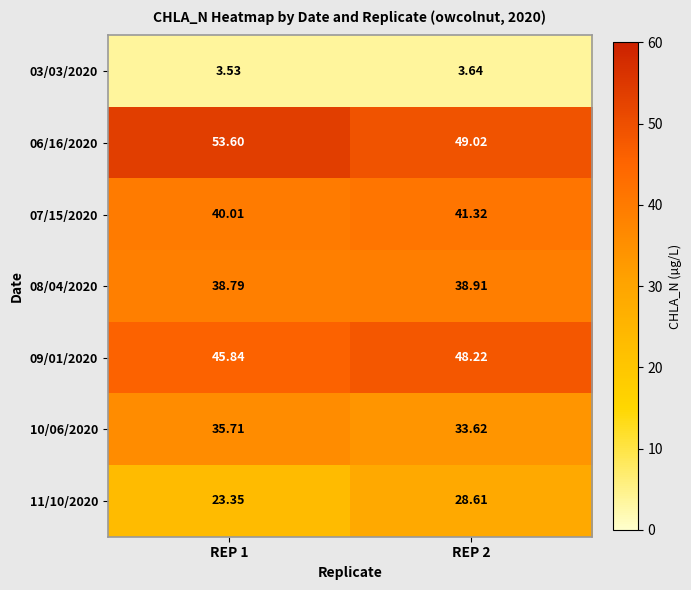

Is the value of 08/04/2020 at REP 1 greater than the value of 06/16/2020 at REP 1?

No